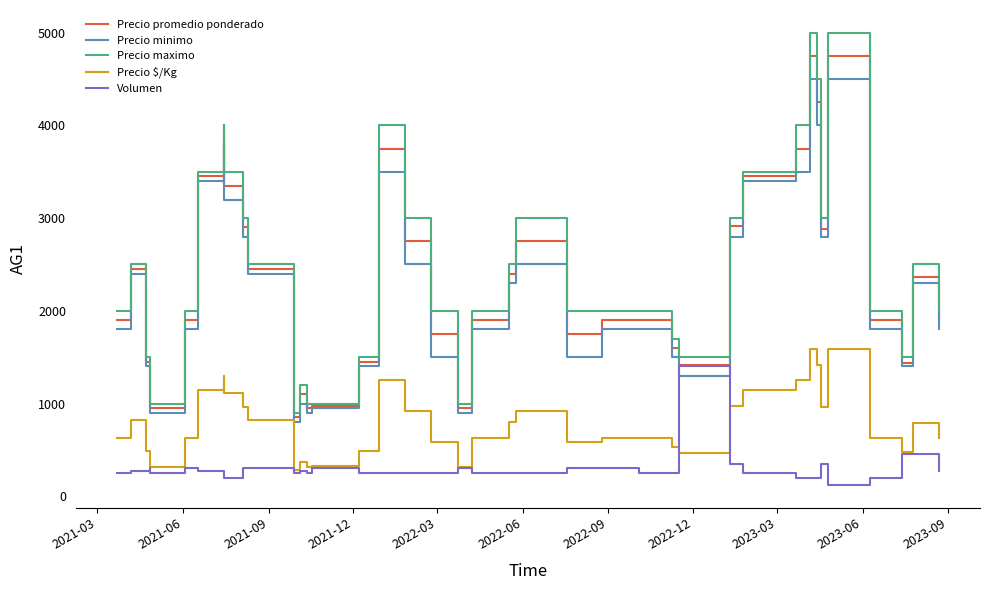

At 2023-03, list the series in order from largest to smallest.

Precio maximo, Precio promedio ponderado, Precio minimo, Precio $/Kg, Volumen